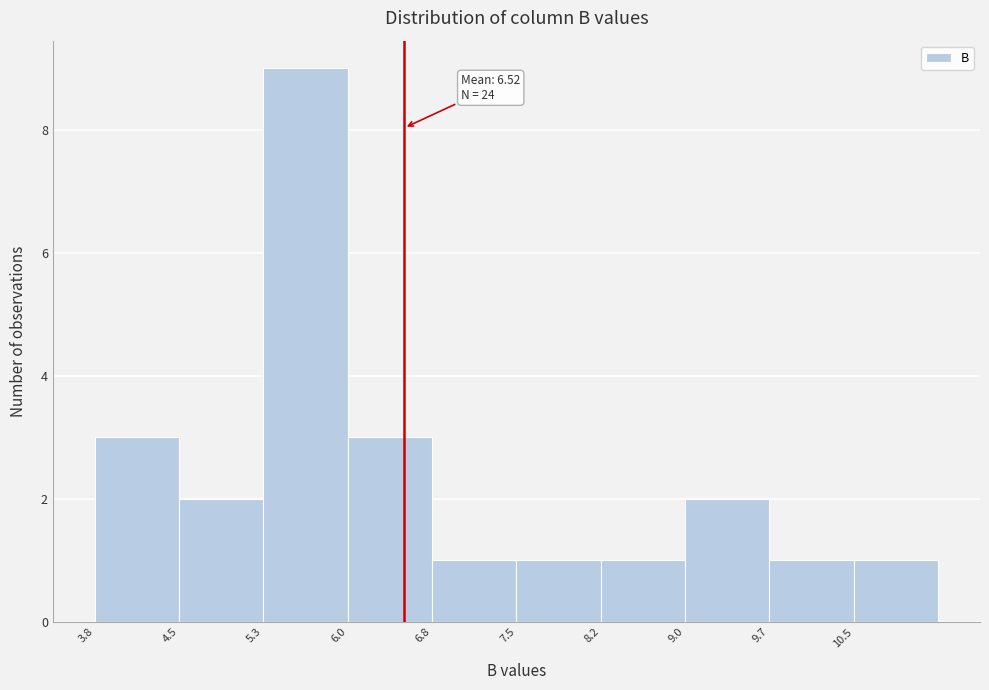

Which range on the x-axis has the tallest bar?

5.3 to 6.0